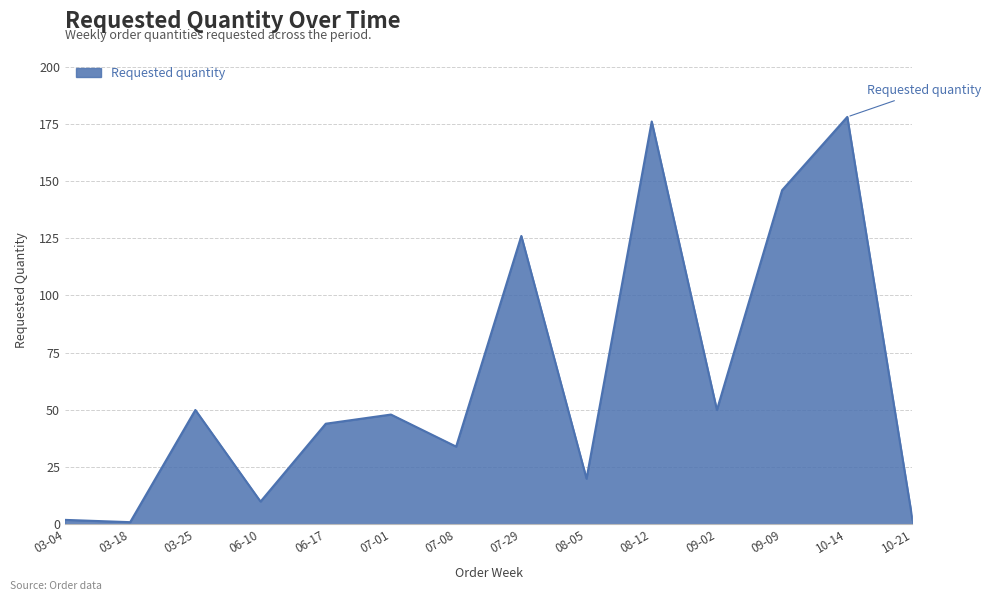

What is the change in value from 06-17 to 08-05?

-24